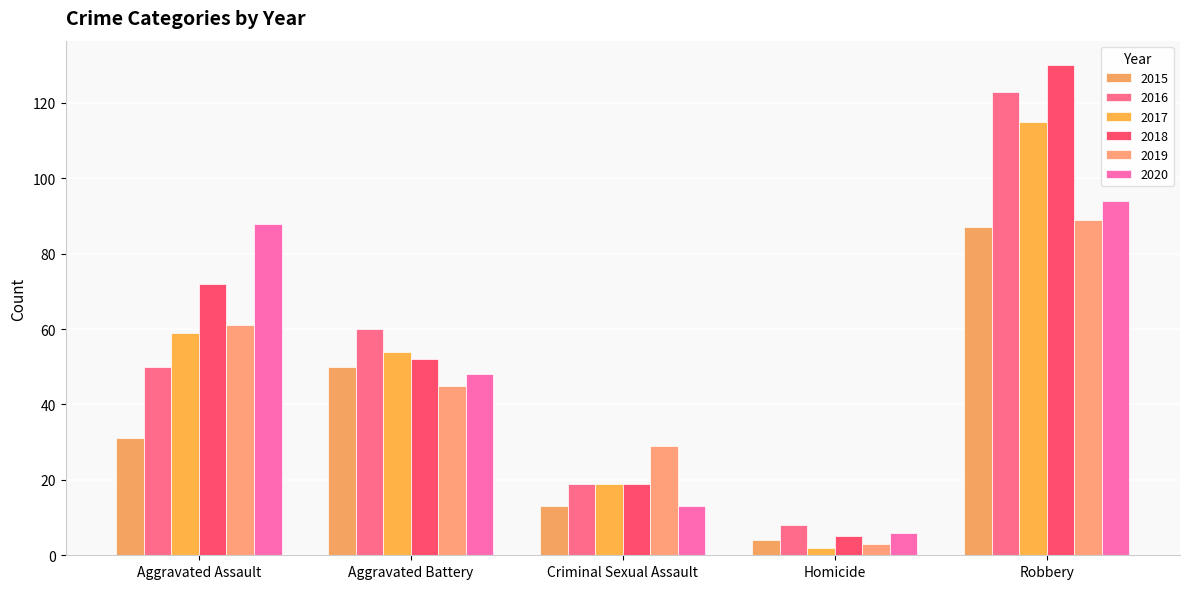

What is the maximum value shown in the chart?

130